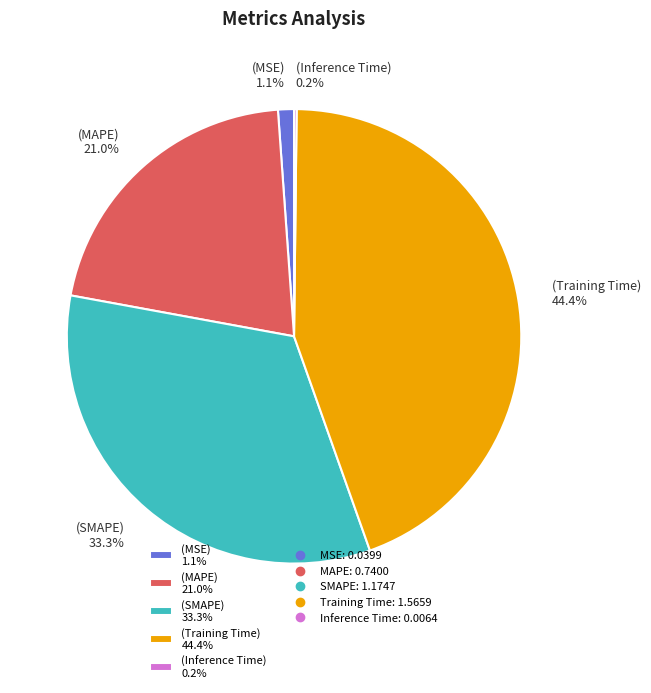

What portion of the pie excludes (SMAPE) 33.3%?

66.7%